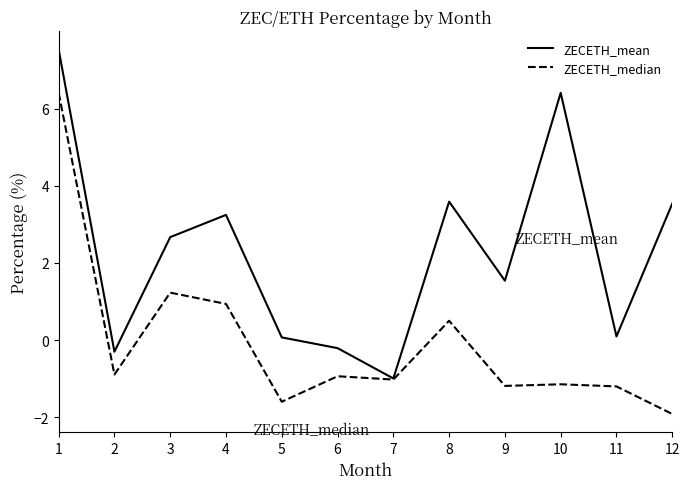

Reading right to left, transcribe all the data shown in this chart.

ZECETH_mean: 3.5	0.1	6.4	1.5	3.6	-1.0	-0.2	0.1	3.2	2.7	-0.3	7.5
ZECETH_median: -1.9	-1.2	-1.1	-1.2	0.5	-1.0	-0.9	-1.6	0.9	1.2	-0.9	6.4